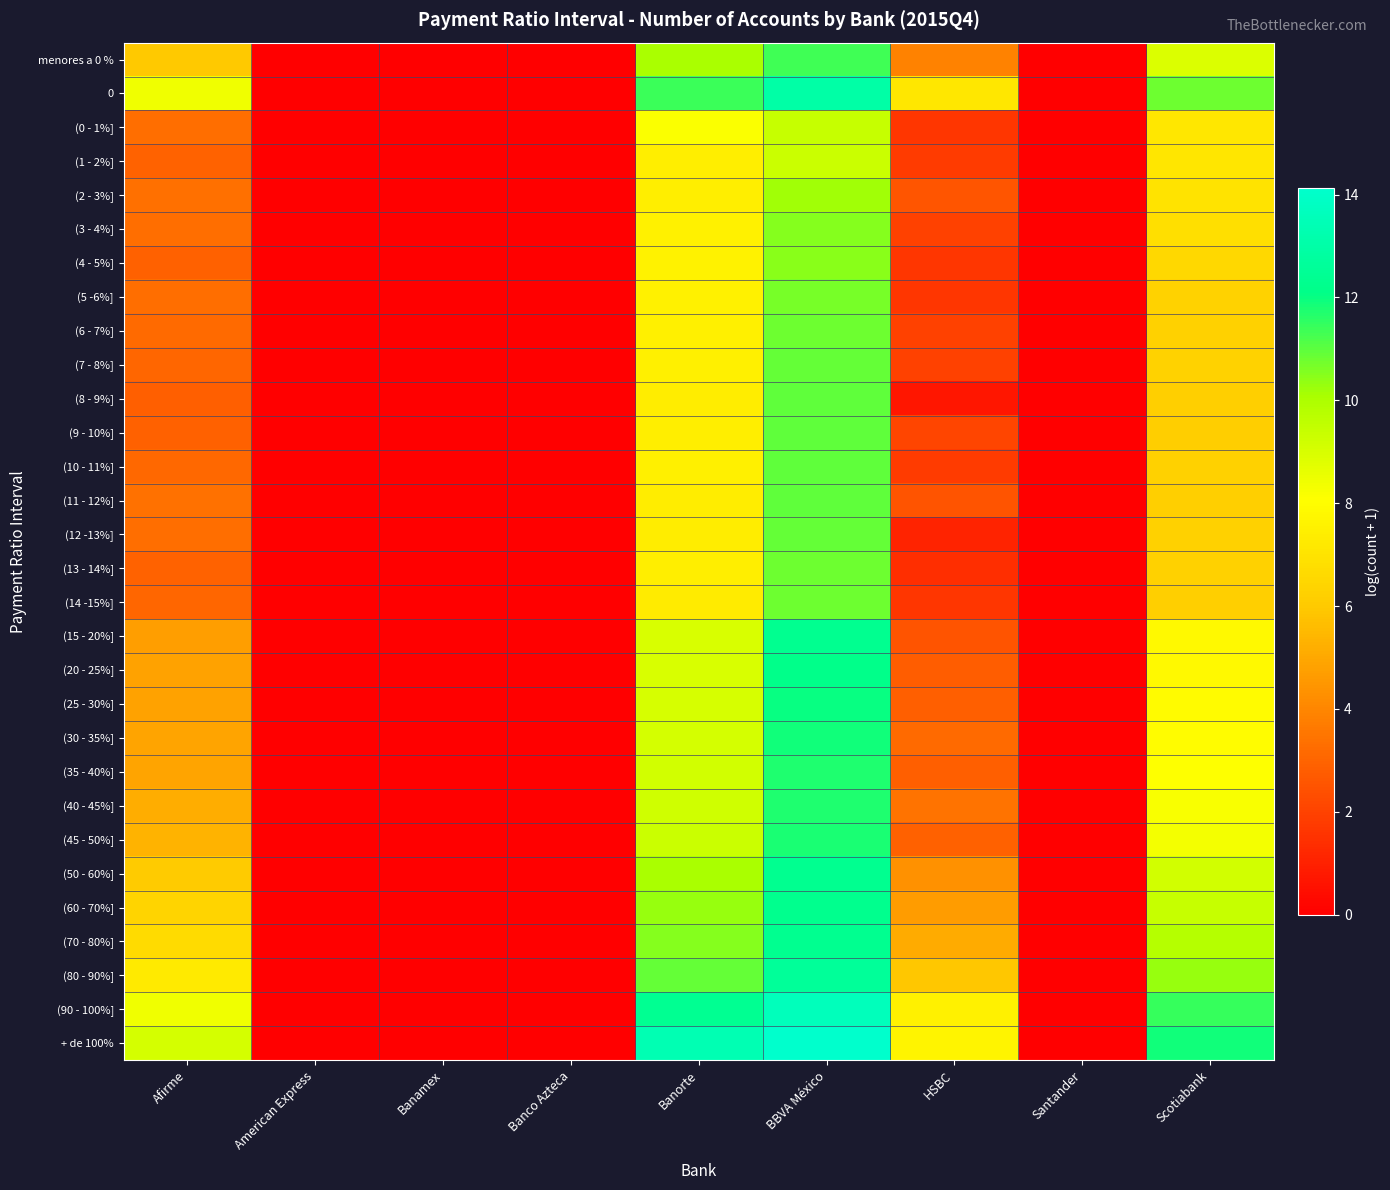

Which series has the largest total across all categories?

+ de 100%